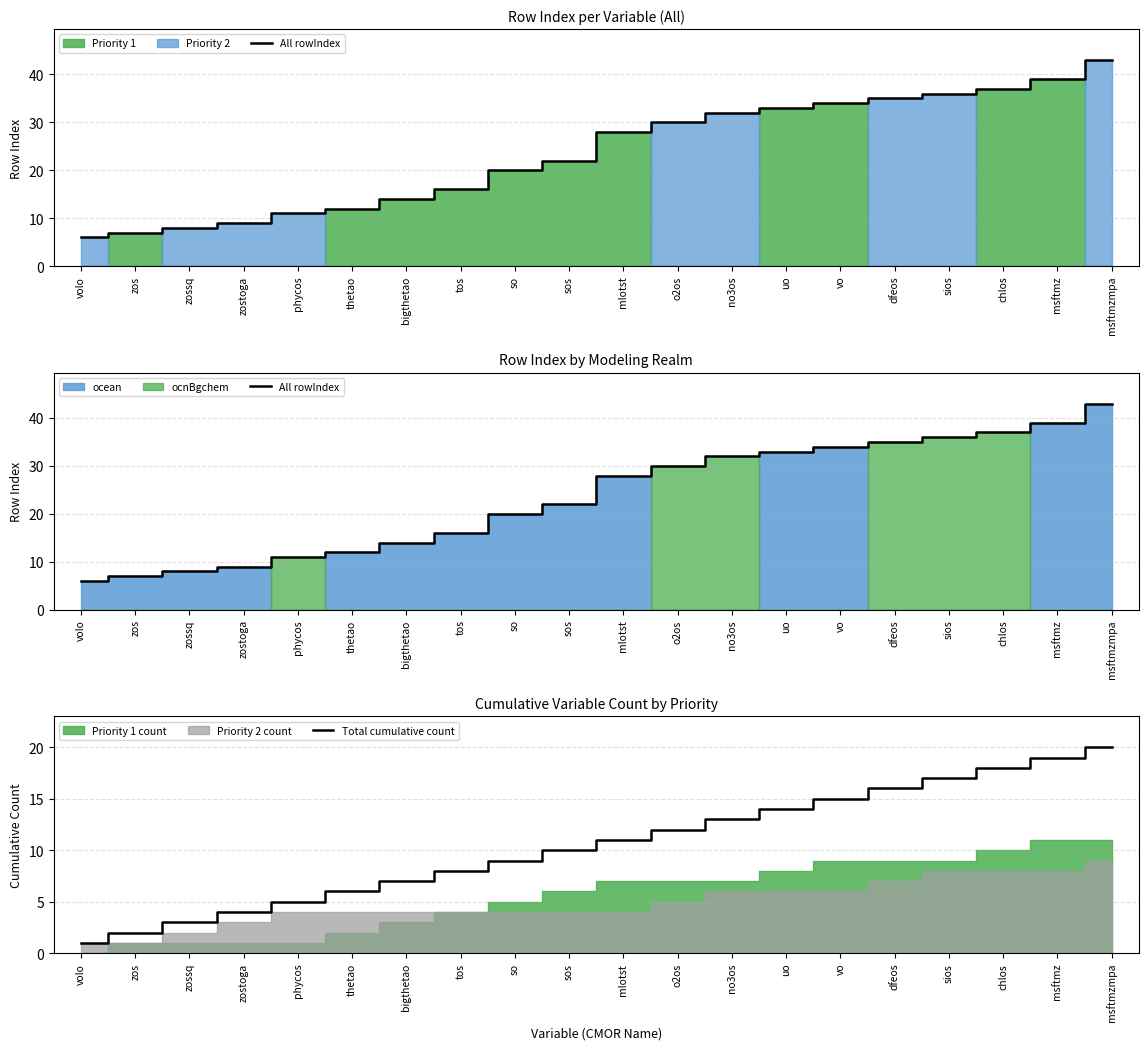

What is the difference between the second highest and minimum values in the Total cumulative count series?

18